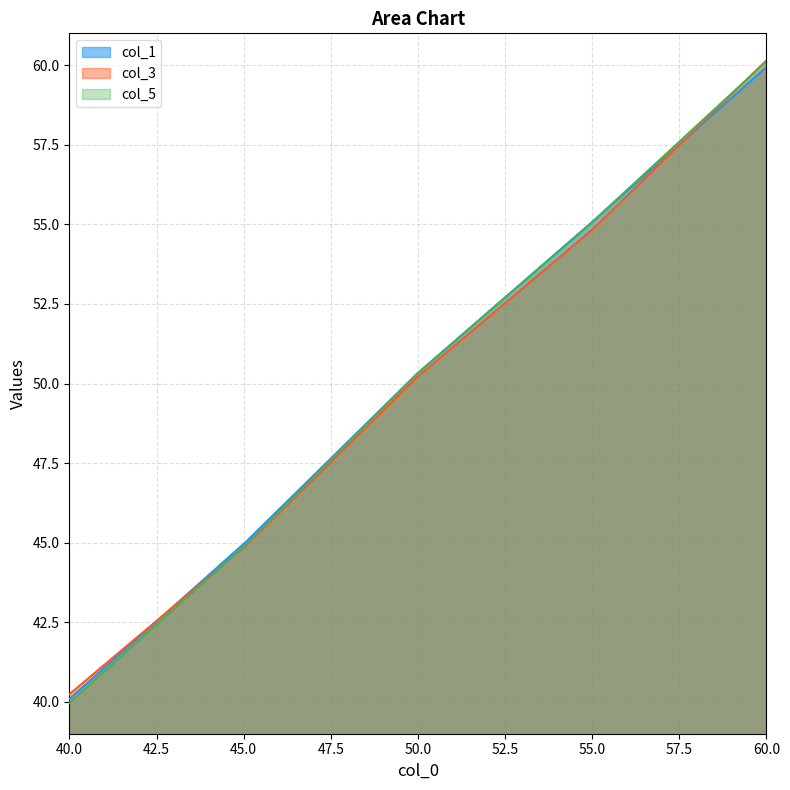

Which series changed the most between 40.0 and 60.0?

col_5